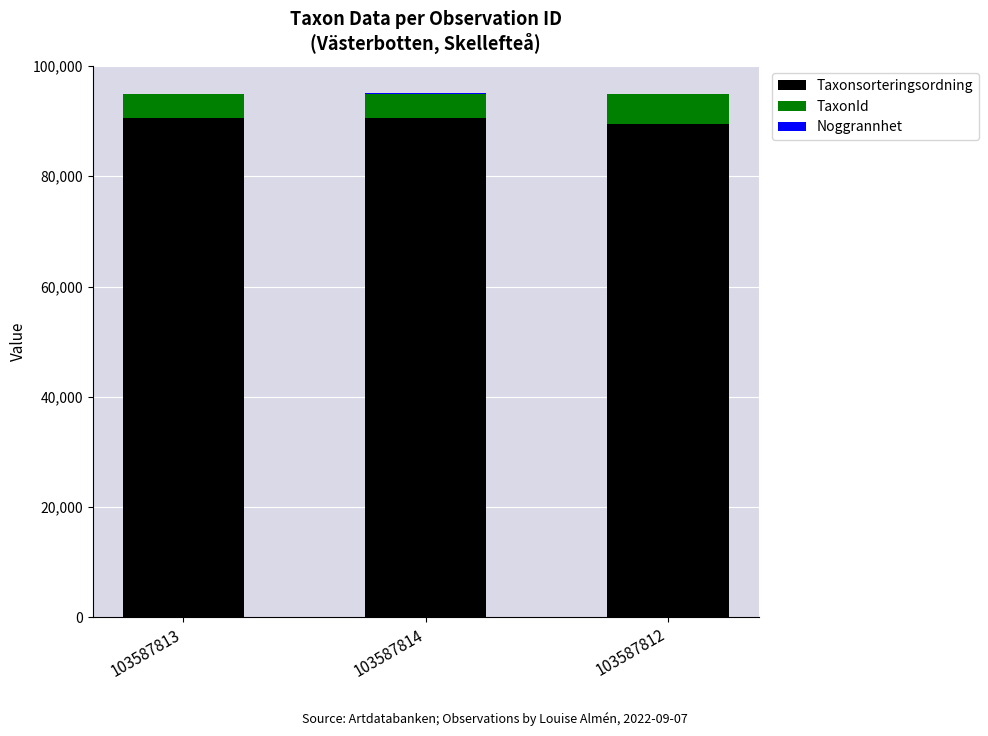

Are the bars horizontal?

No